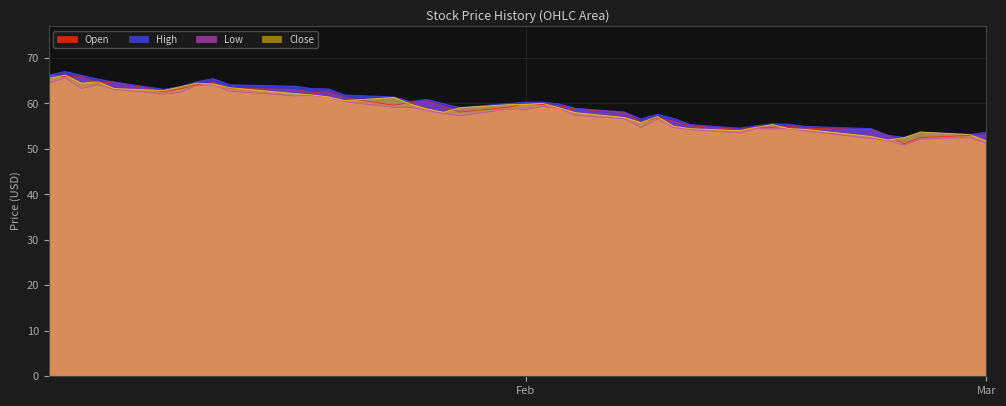

True or false: Open and Close intersect in this chart.

True